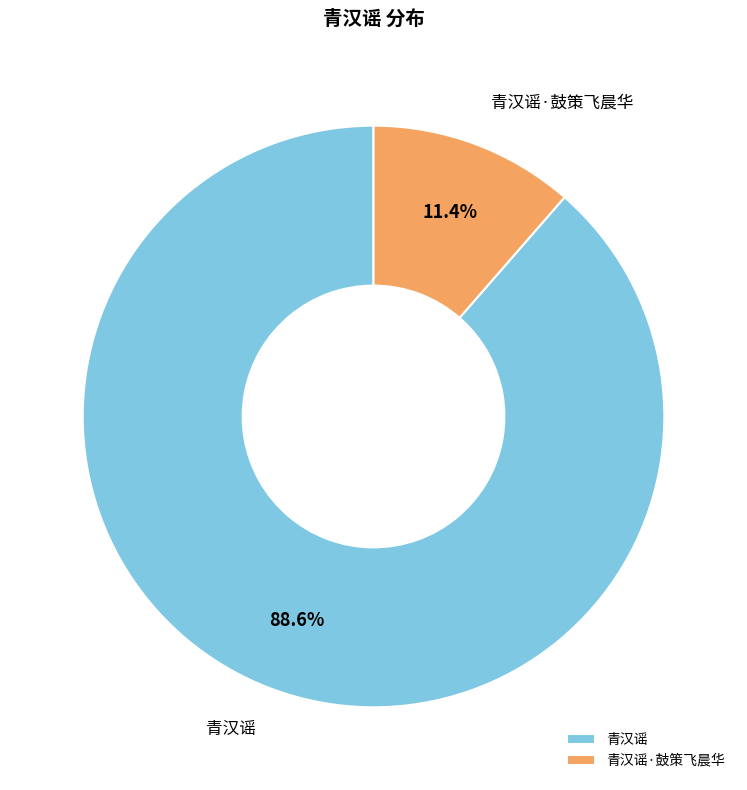

How many slices are in this pie chart?

2